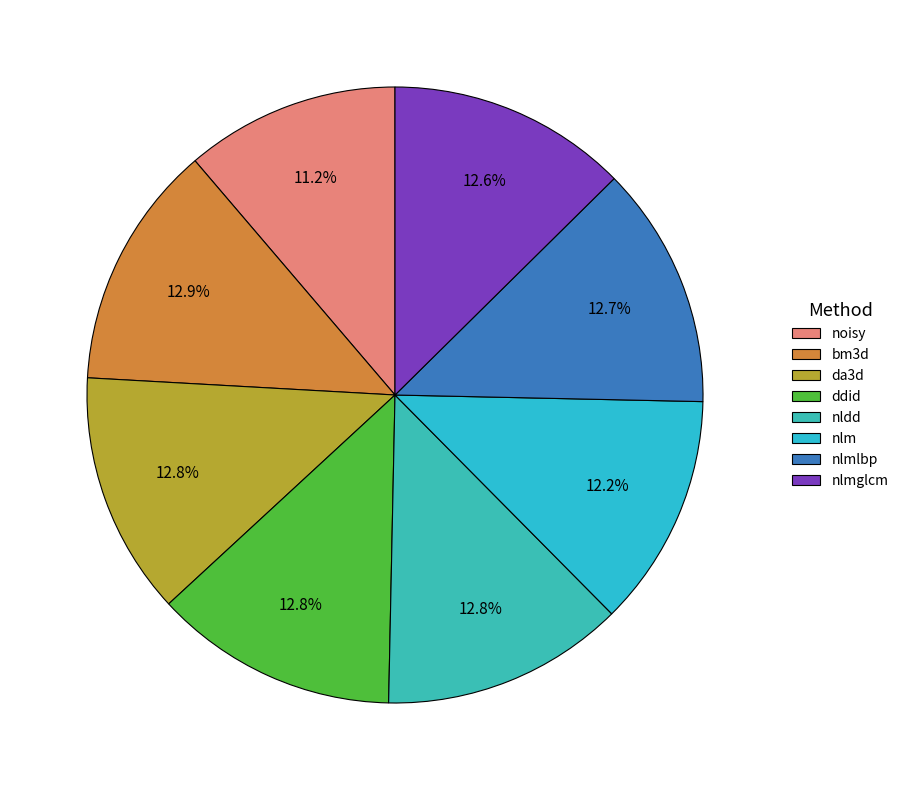

How many segments does this pie chart have?

8